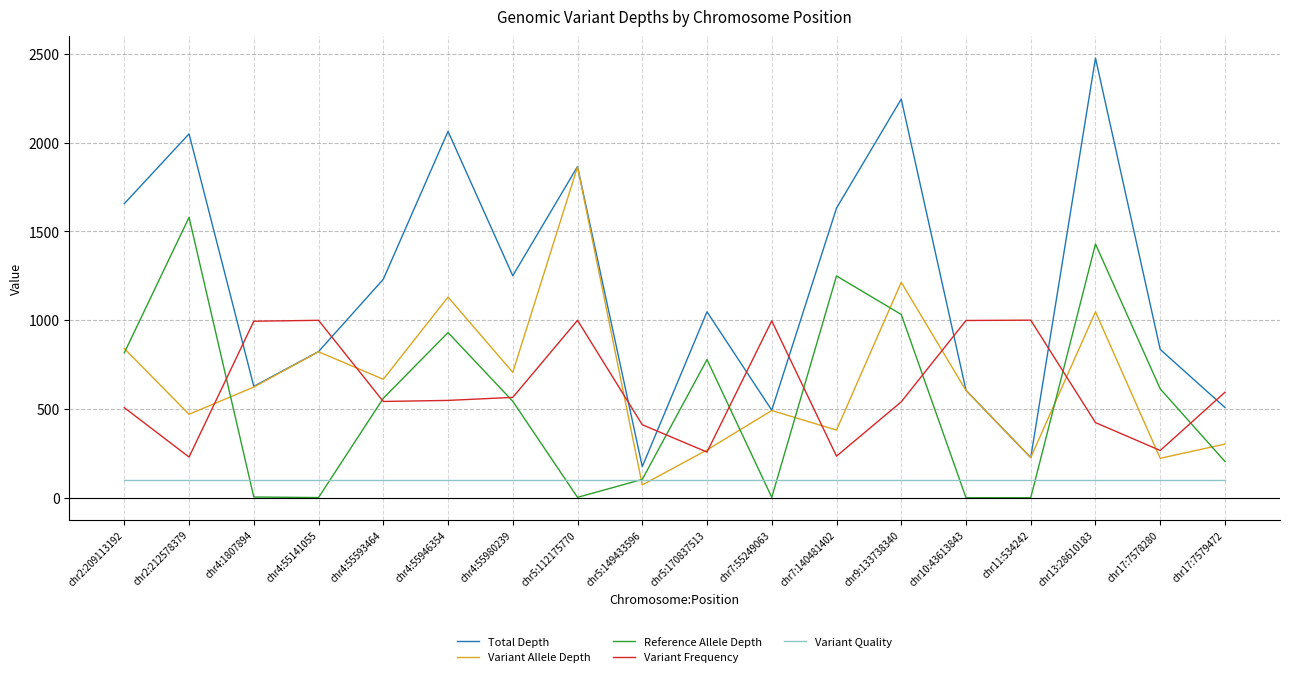

At chr13:28610183, list the series in order from smallest to largest.

Variant Quality, Variant Frequency, Variant Allele Depth, Reference Allele Depth, Total Depth